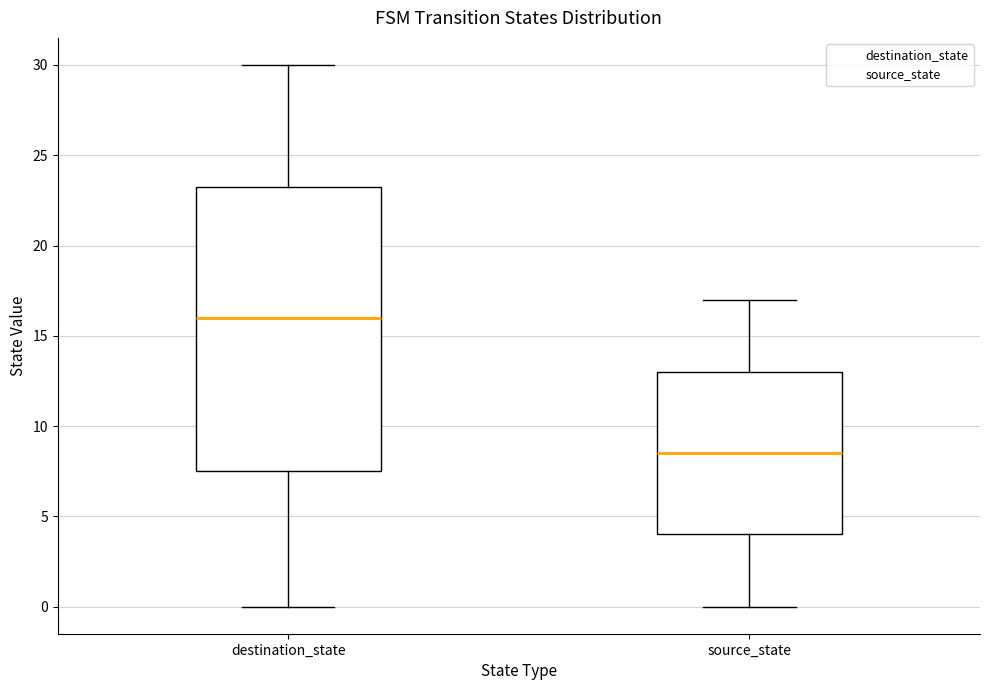

Which box's median line is the lowest?

source_state